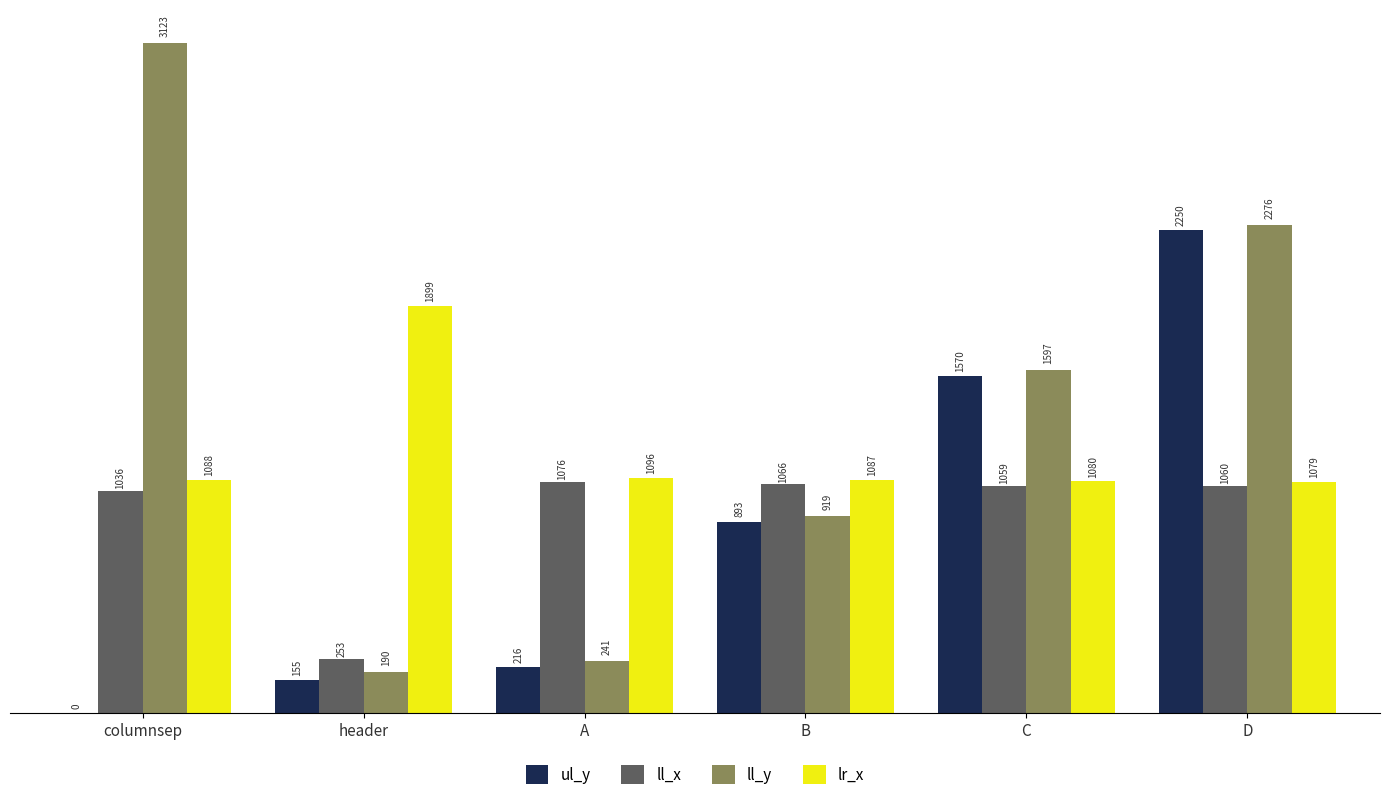

What is the sum of the ll_x values at C and D?

2119